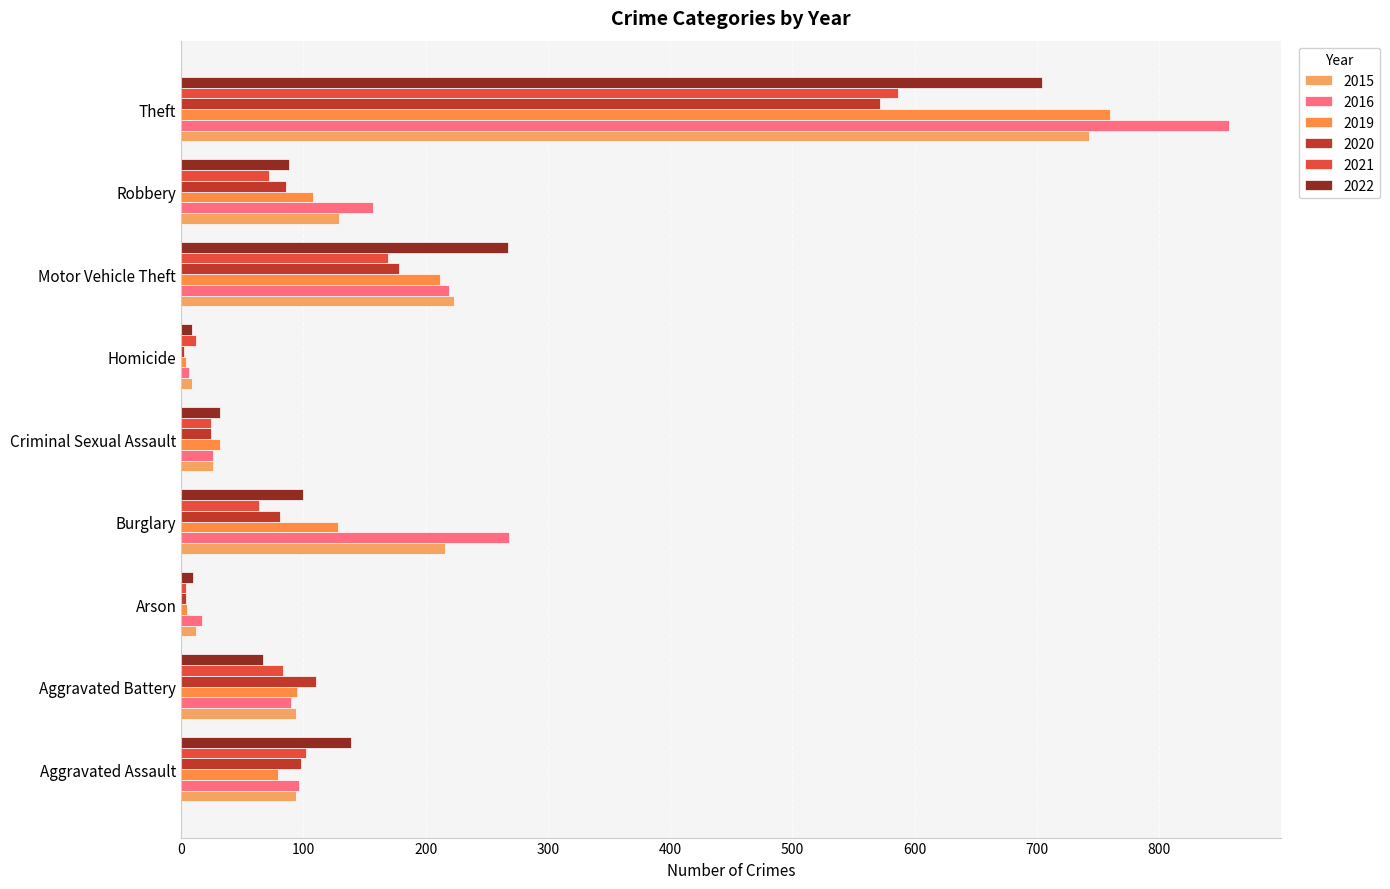

The 2022 series shows 267 at Motor Vehicle Theft. True or false?

True